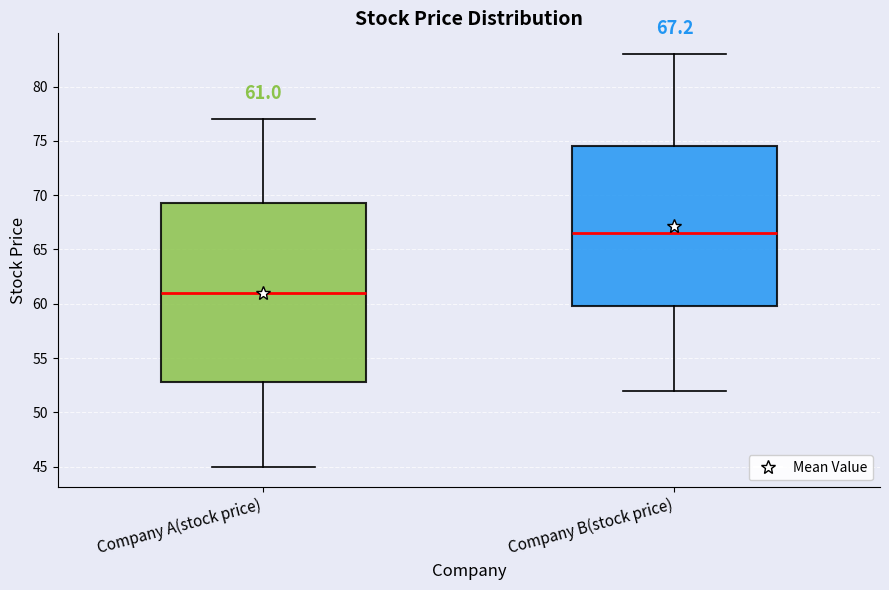

Comparing the boxes themselves (not the whiskers), which one is the tallest?

Company A(stock price)